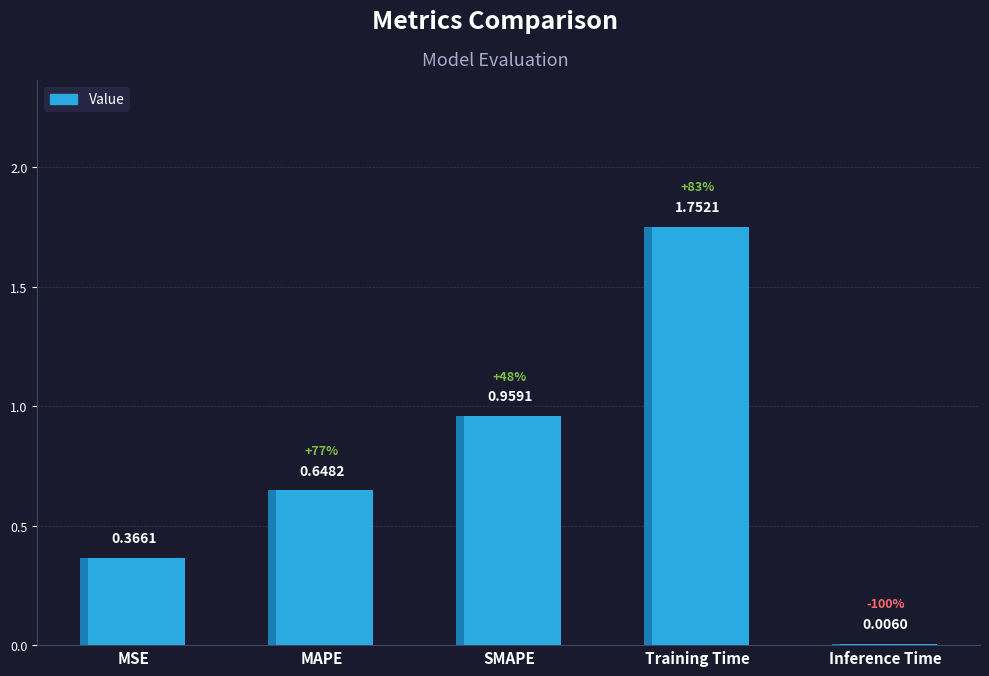

Between MSE and SMAPE, which is larger?

SMAPE